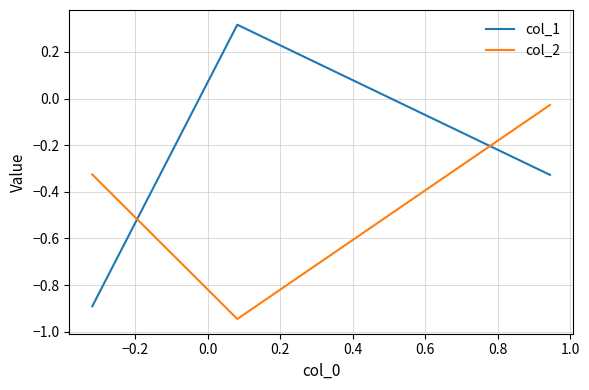

What is the average value of the col_2 series?

-0.4